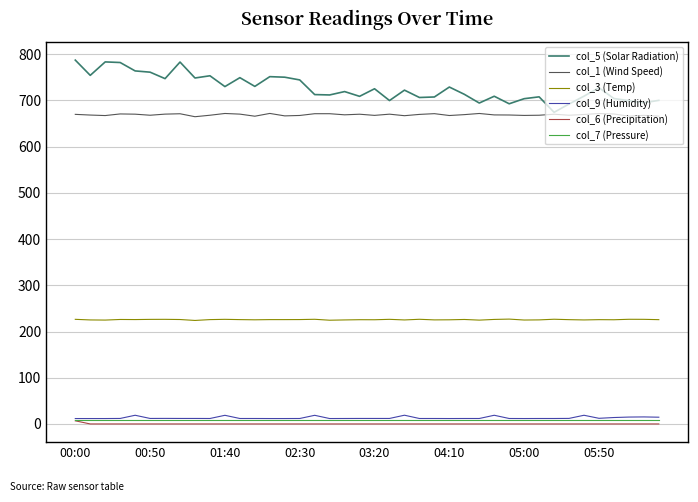

Does the chart display data point markers on the line(s)?

No